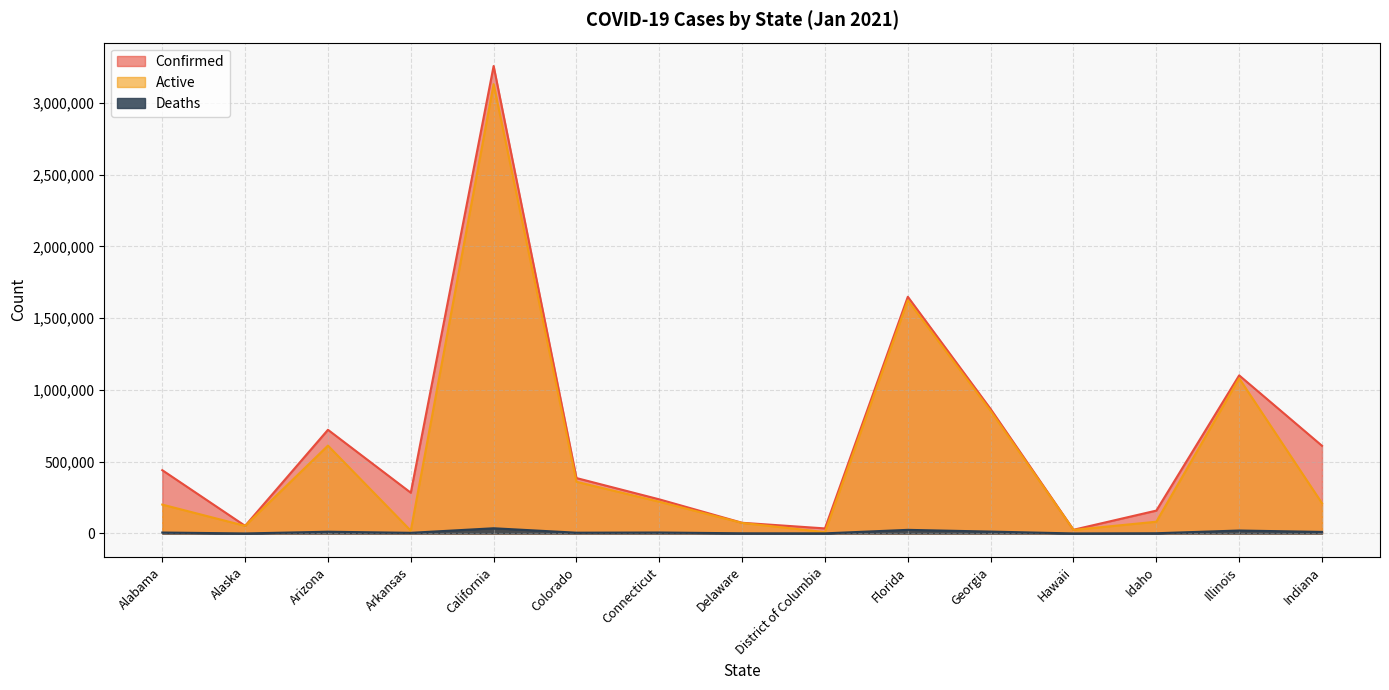

List the series in order of their peak value, highest first.

Confirmed, Active, Deaths